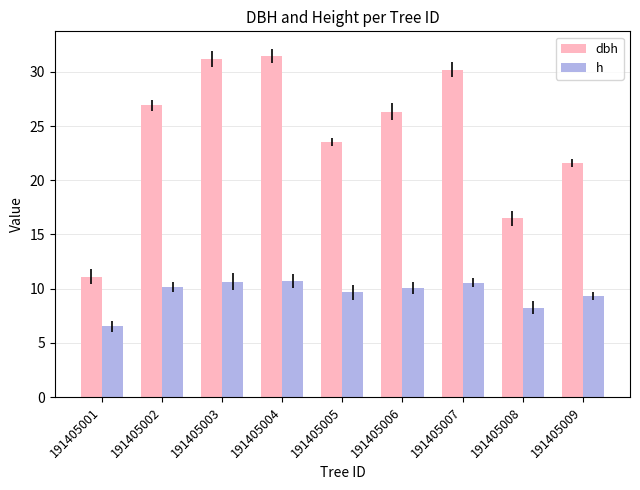

Which category has the highest value in the dbh series?

191405004